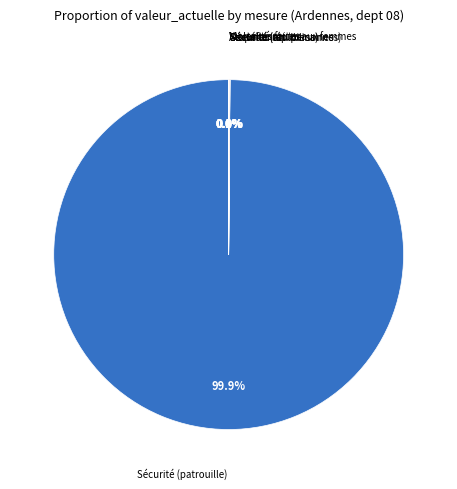

Is there any slice that represents more than half of the pie?

Yes